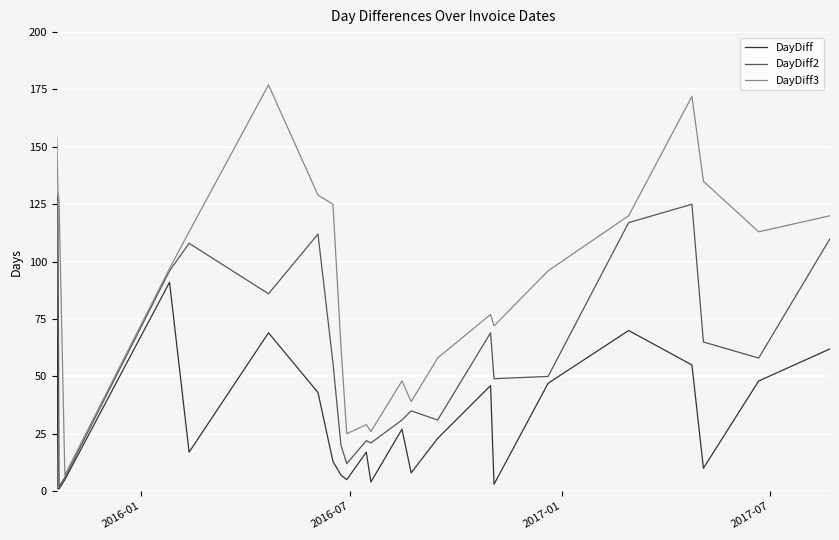

Which series has the largest range (max minus min)?

DayDiff3